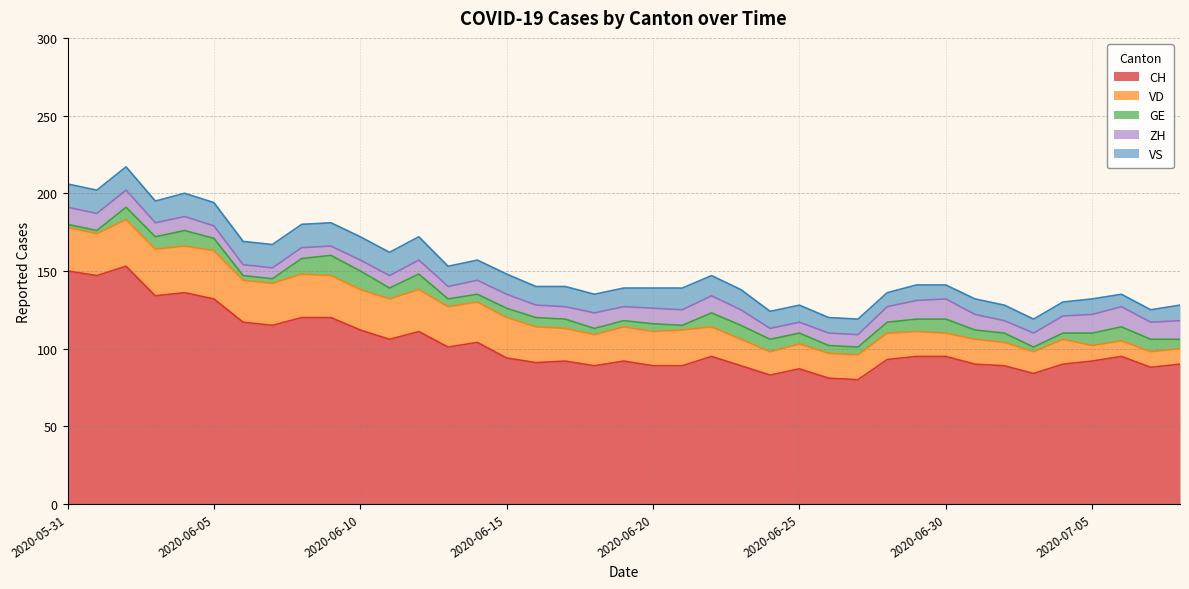

What are all the series names shown in the legend?

CH, VD, GE, ZH, VS